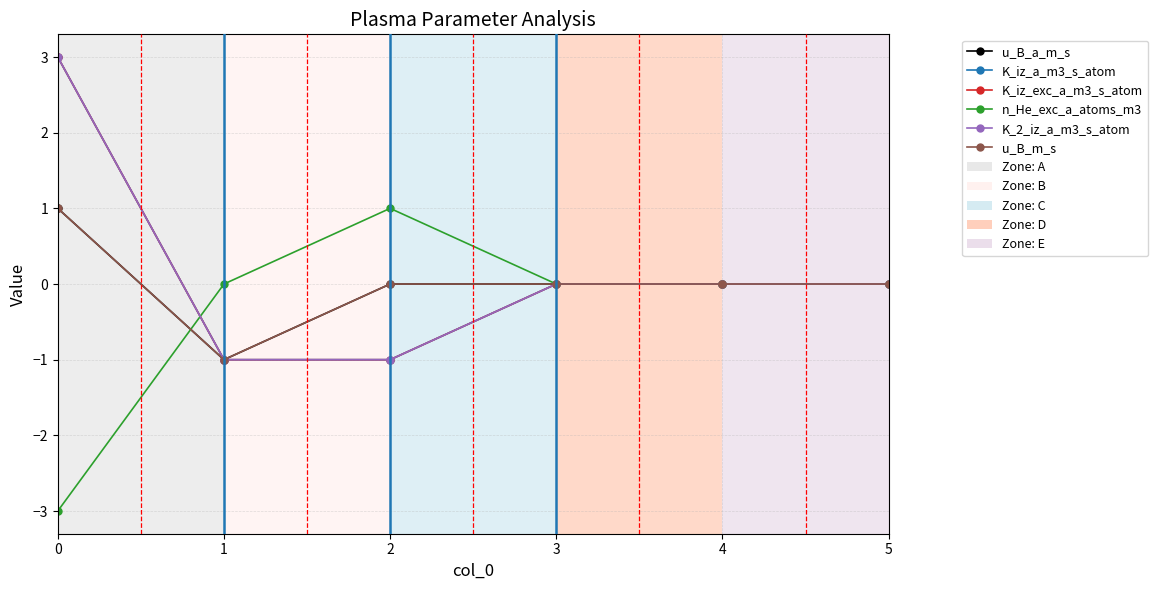

At 1, list the series in order from smallest to largest.

u_B_a_m_s, K_iz_a_m3_s_atom, K_iz_exc_a_m3_s_atom, K_2_iz_a_m3_s_atom, u_B_m_s, n_He_exc_a_atoms_m3